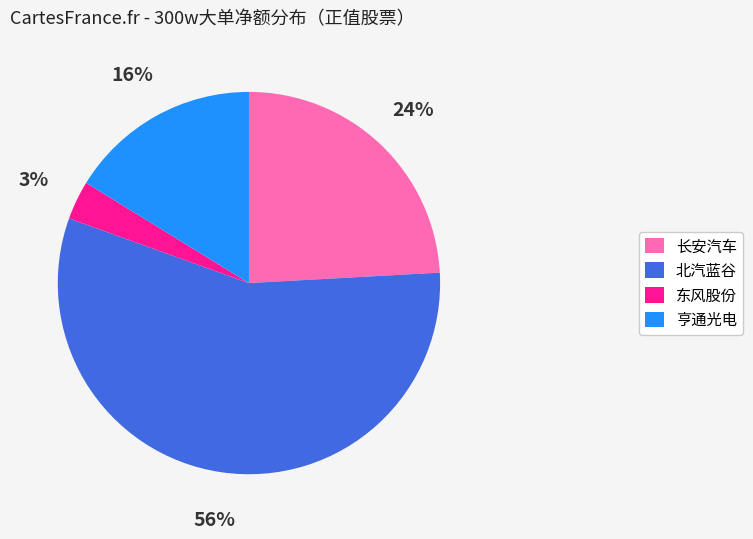

Is it true that 东风股份 is 3% of the pie?

True